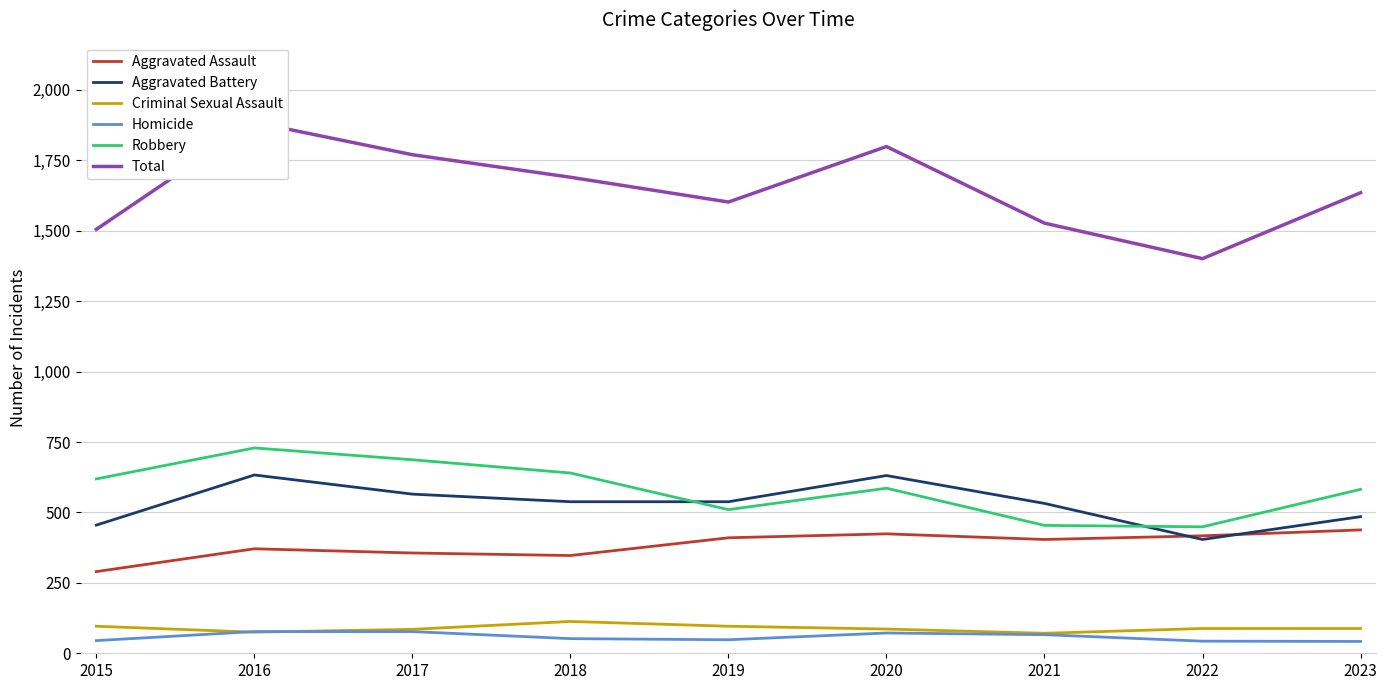

The Aggravated Battery series shows 694 at 2021. True or false?

False